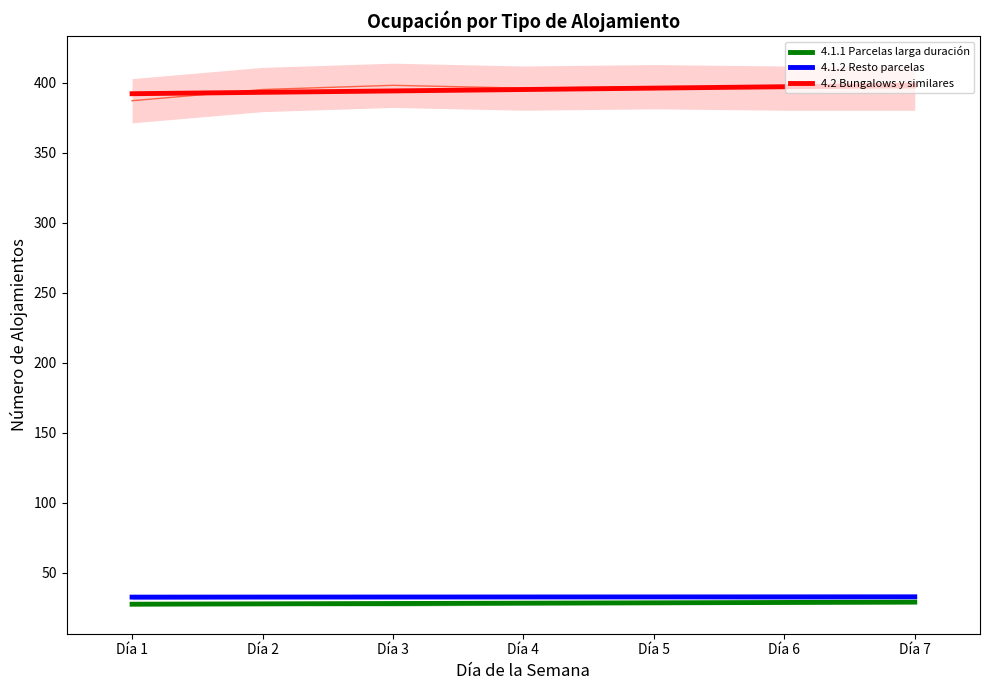

At Día 3, list the series in order from largest to smallest.

4.2 Bungalows y similares, 4.1.2 Resto parcelas, 4.1.1 Parcelas larga duración